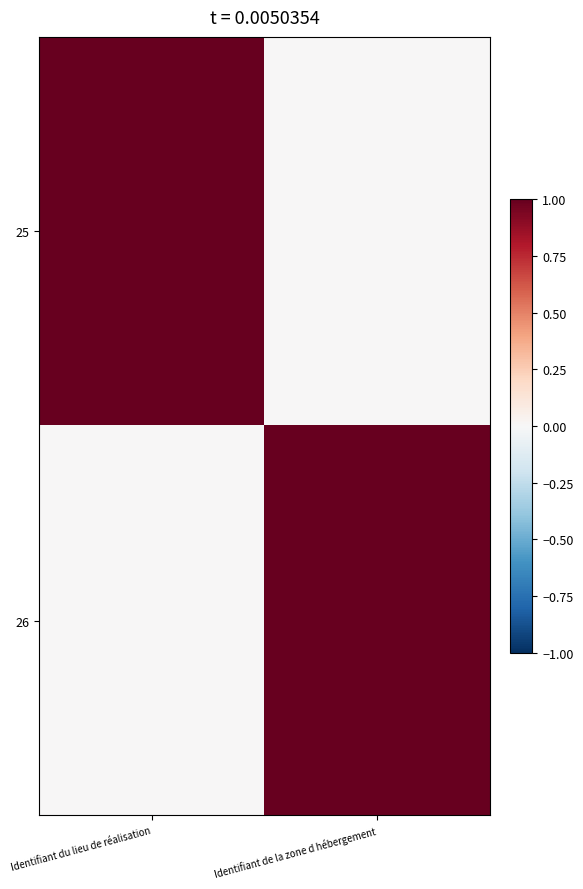

Reading left to right, extract all data points from this chart.

25: Identifiant du lieu de réalisation=1	Identifiant de la zone d hébergement=0
26: Identifiant du lieu de réalisation=0	Identifiant de la zone d hébergement=1